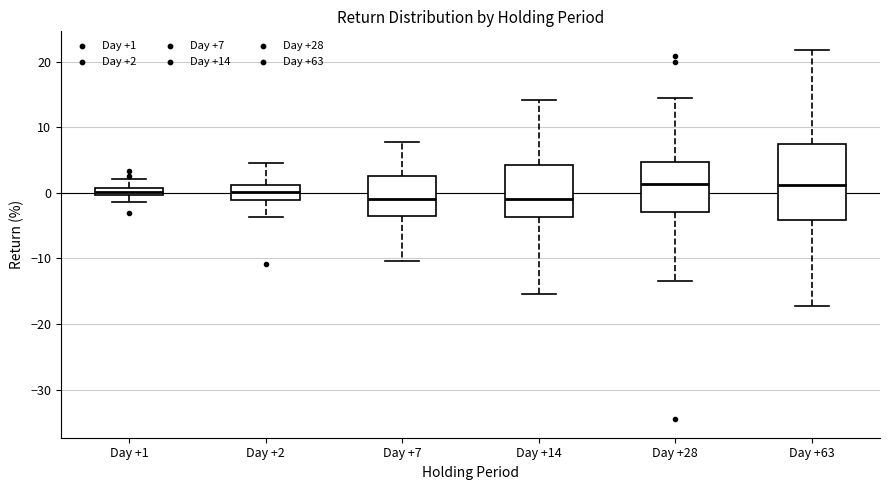

Where does the median line of the box for Day +2 sit on the y-axis? The values are not printed on the chart, so give them approximately, as read against the axis.

0